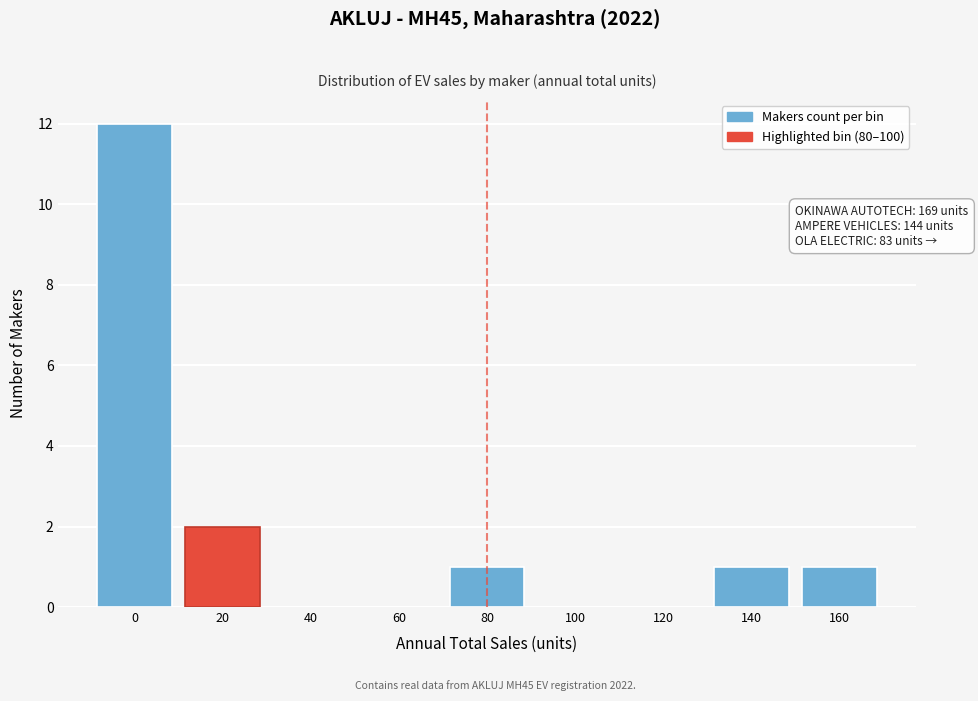

Reading left to right, list all the values displayed in this chart.

0=12	20=2	40=0	60=0	80=1	100=0	120=0	140=1	160=1